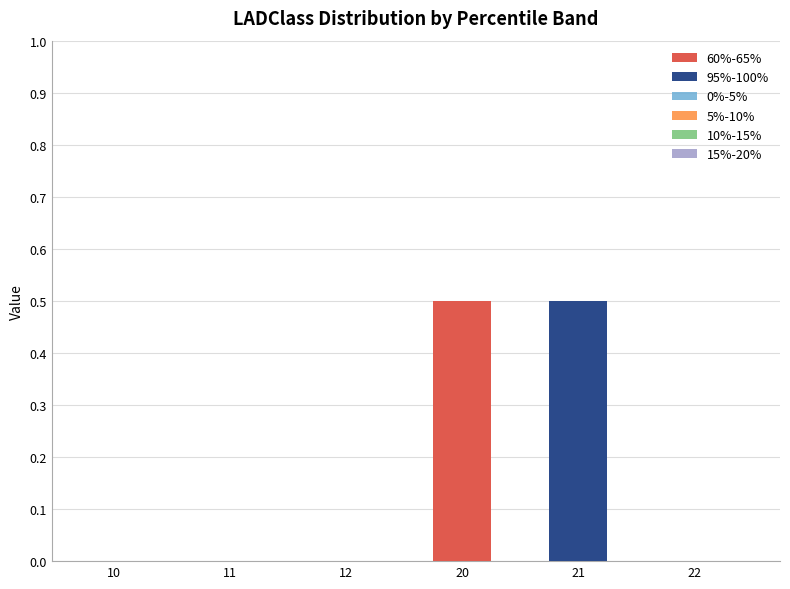

Is it true that 60%-65% equals -0.3 at 21?

False